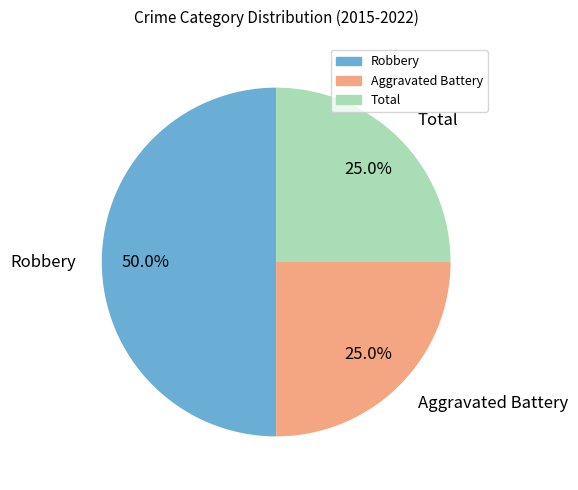

Is it true that Total is 15% of the pie?

False